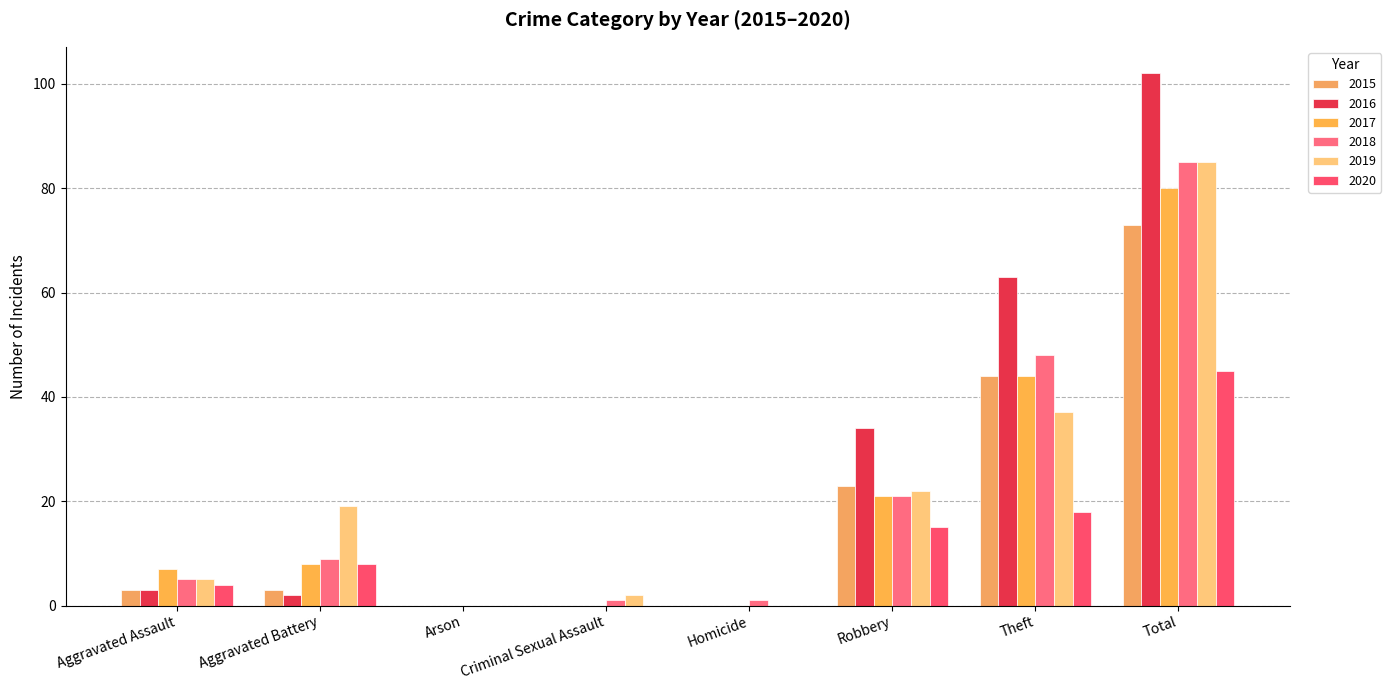

What are all the series names shown in the legend?

2015, 2016, 2017, 2018, 2019, 2020